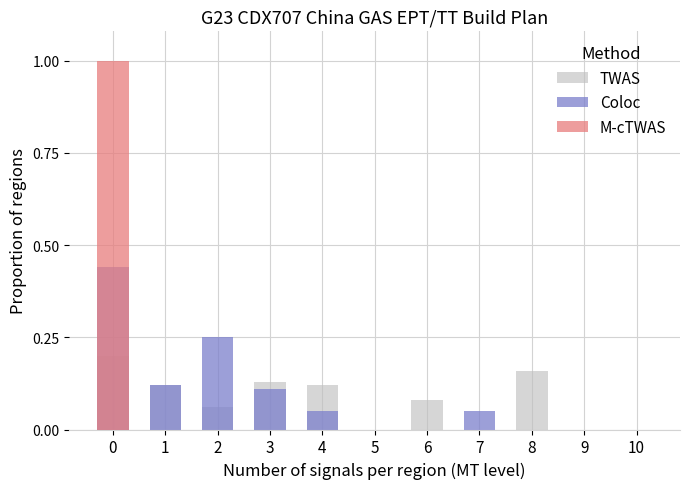

How many M-cTWAS values are between 0 and 1?

11